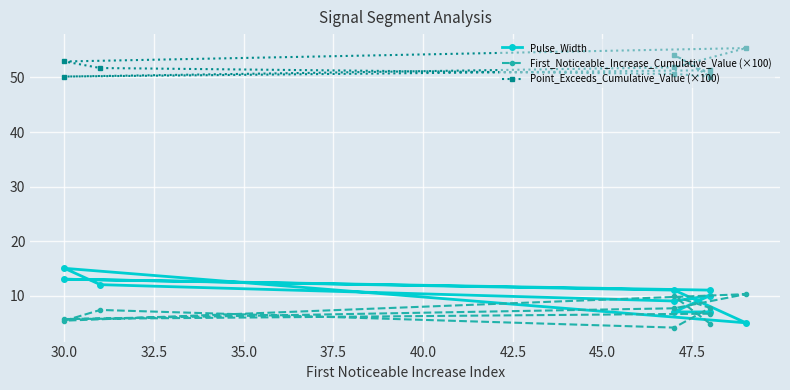

What is the difference between the First_Noticeable_Increase_Cumulative_Value (×100) values at 35.0 and 32.5?

2.6